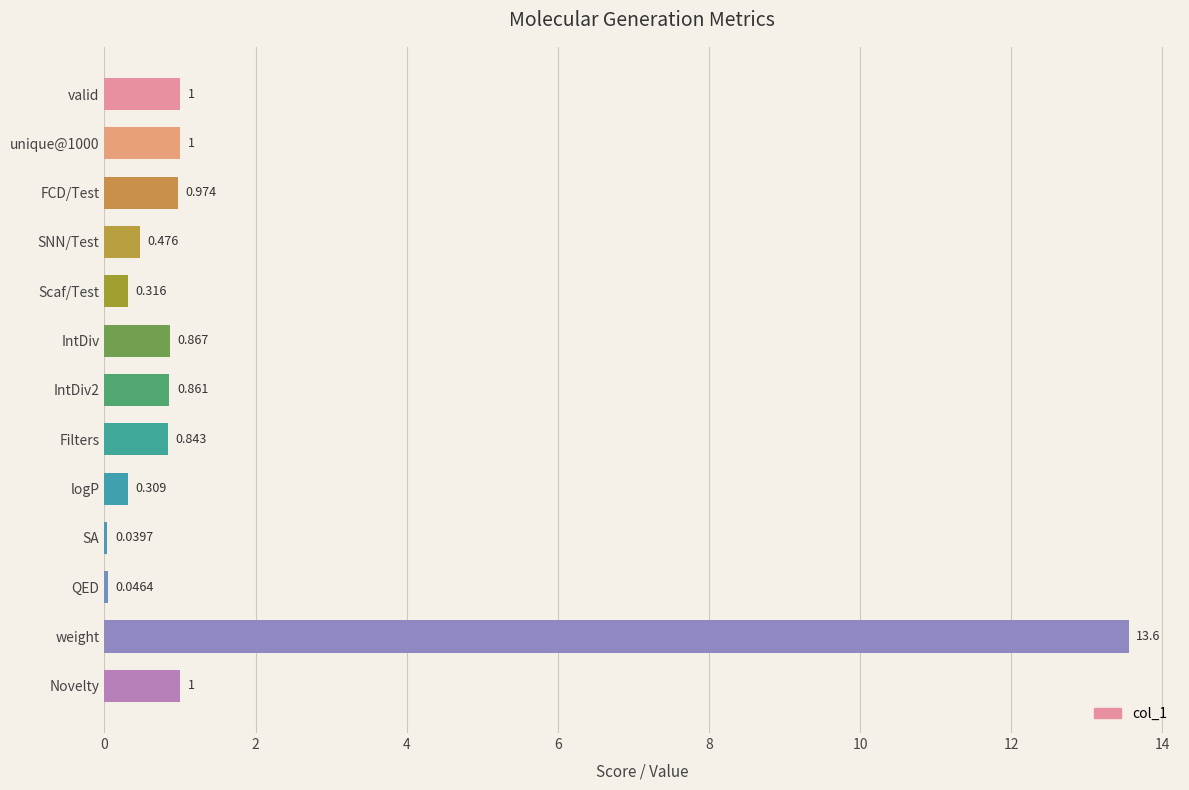

Between Scaf/Test and SNN/Test, which is larger?

SNN/Test